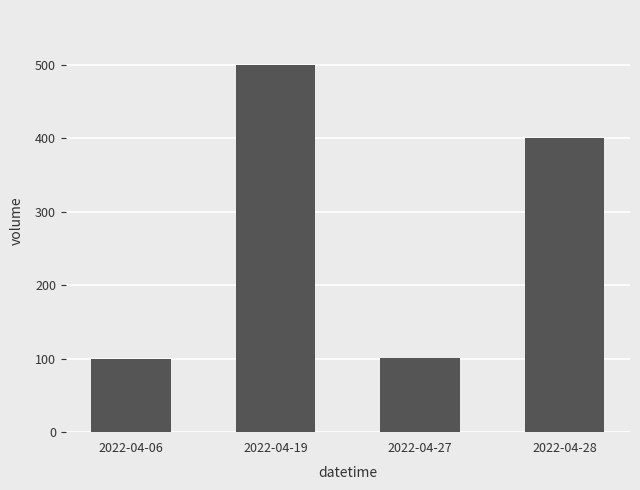

What is the change in value from 2022-04-06 to 2022-04-19?

+400